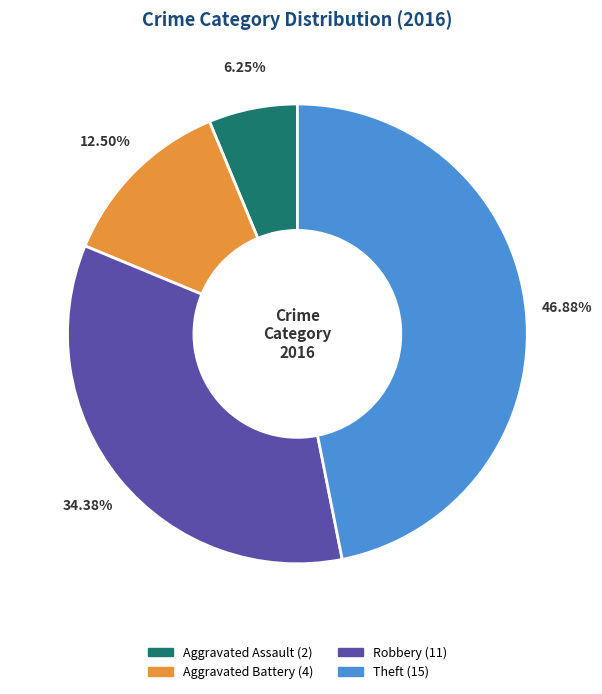

Which has a higher value, Aggravated Battery or Robbery?

Robbery